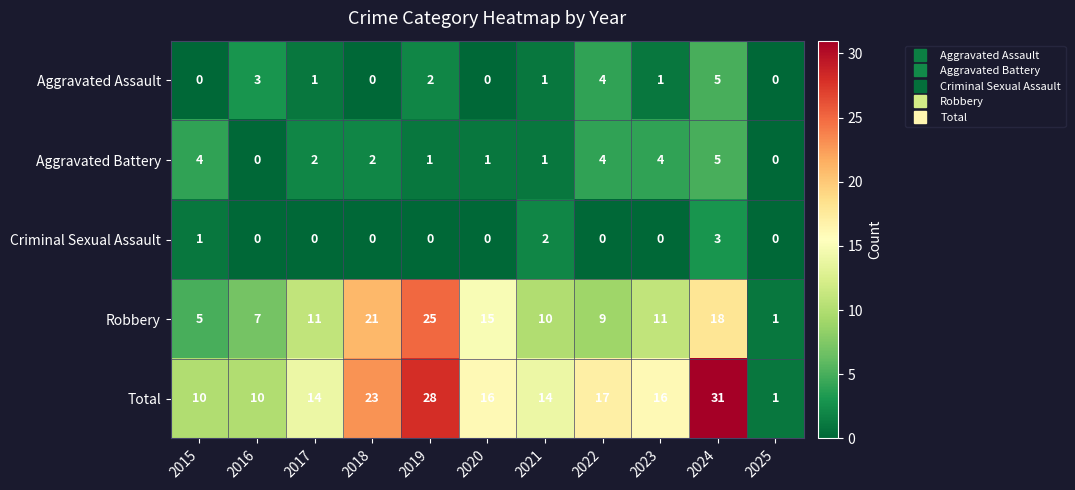

What is the sum of all Total values?

180